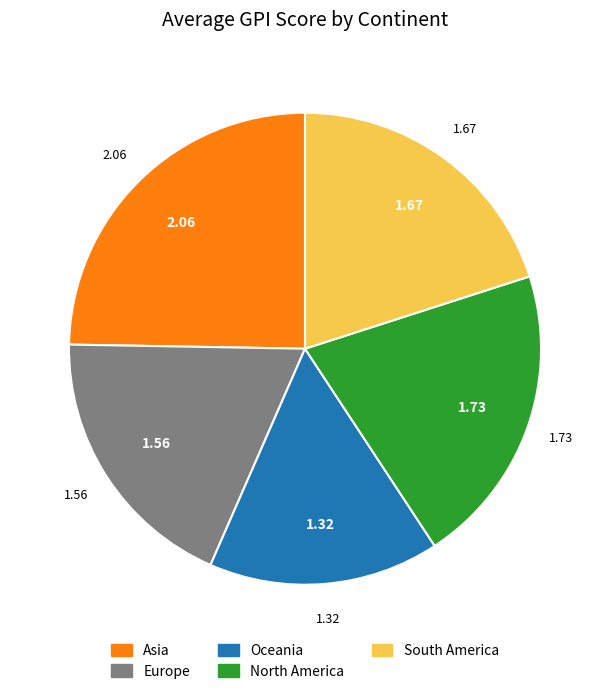

How many slices are in this pie chart?

5